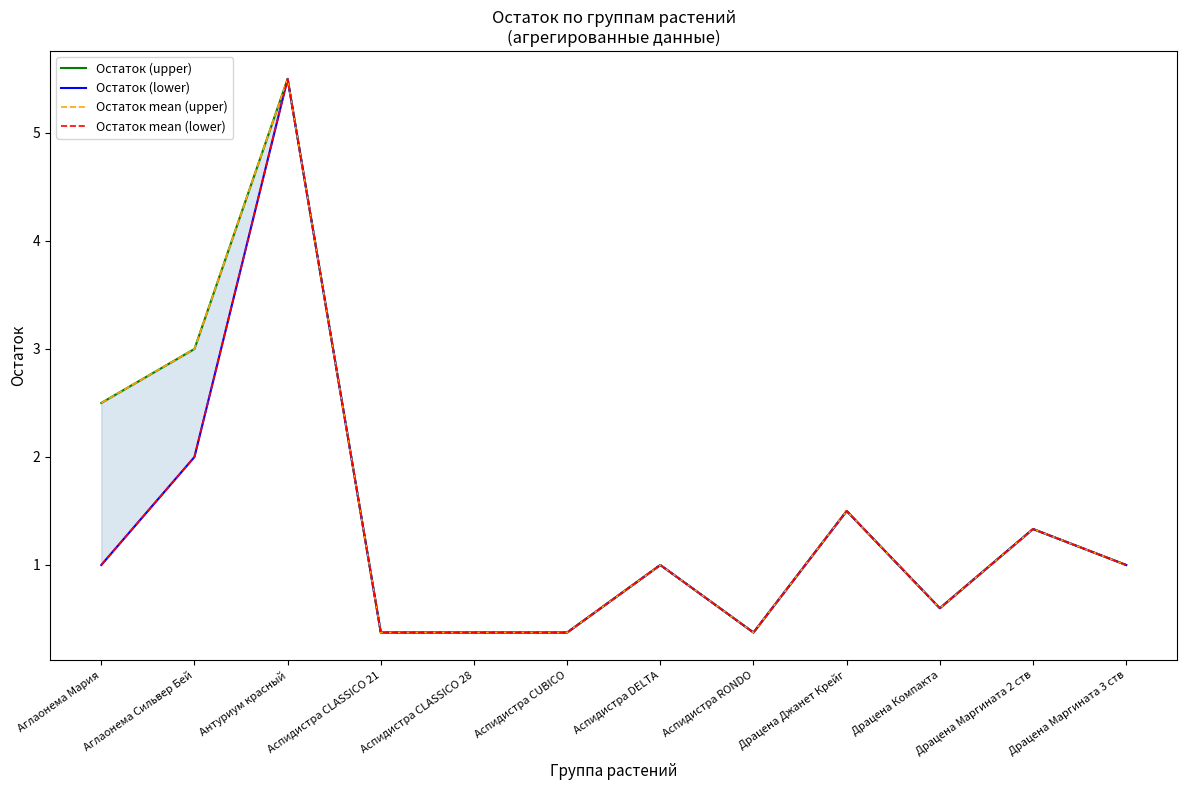

Is it true that Остаток mean (lower) equals 0.6 at Аспидистра CLASSICO 28?

False